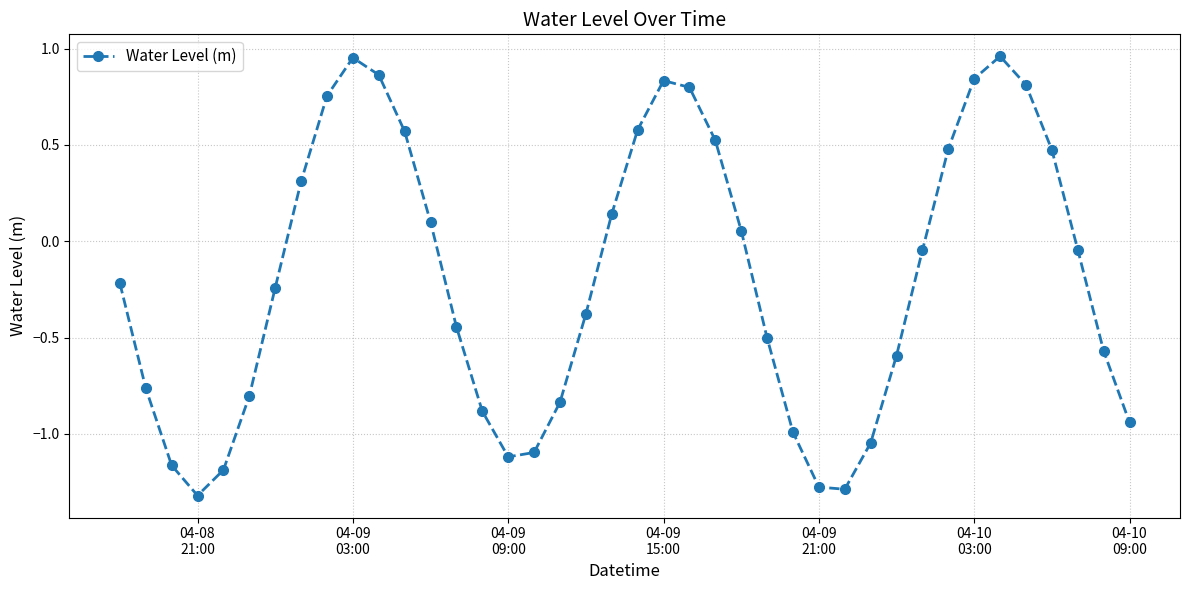

True or false: the data has more than 1 interior local peaks.

True